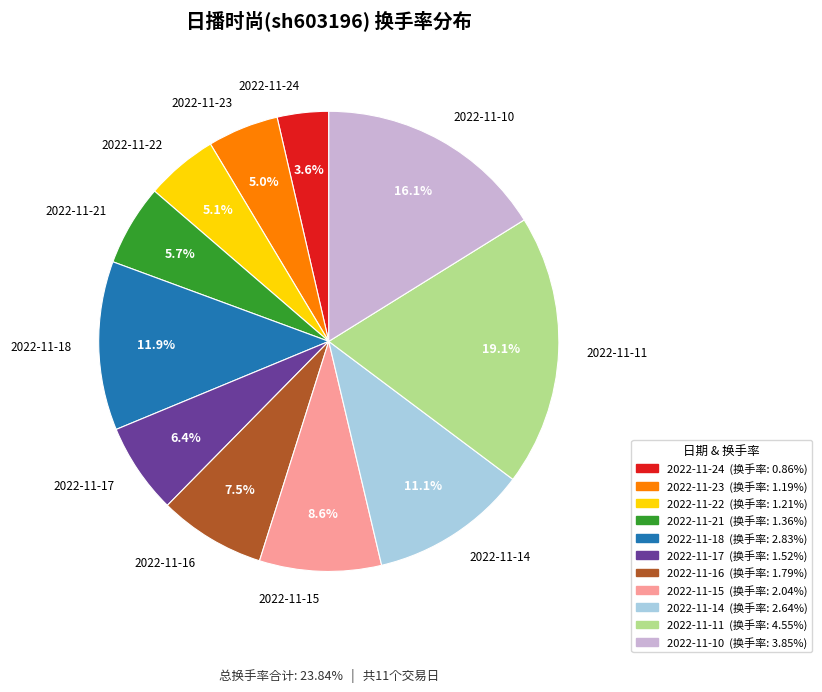

What portion of the pie excludes 2022-11-22?

94.9%